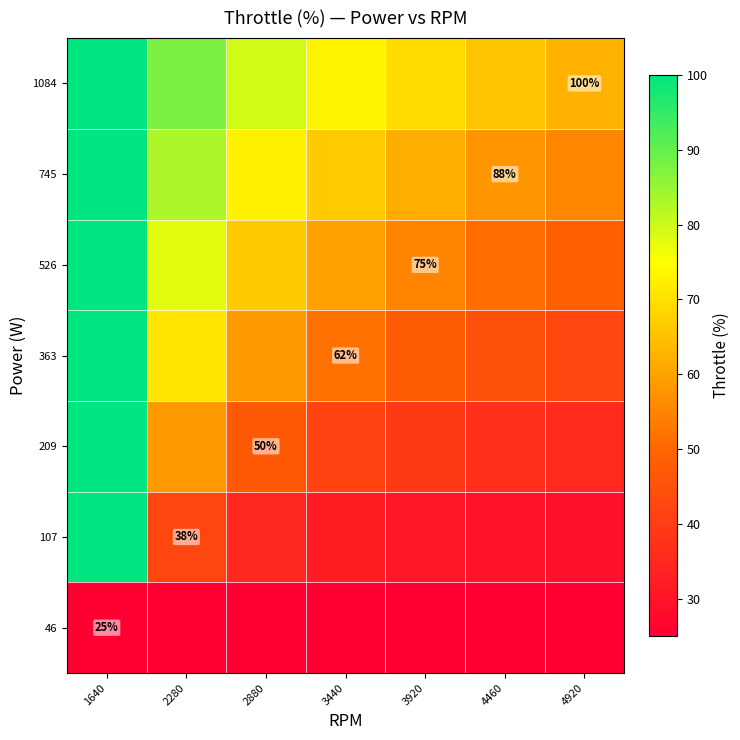

What is the maximum value for 1084?

100.0